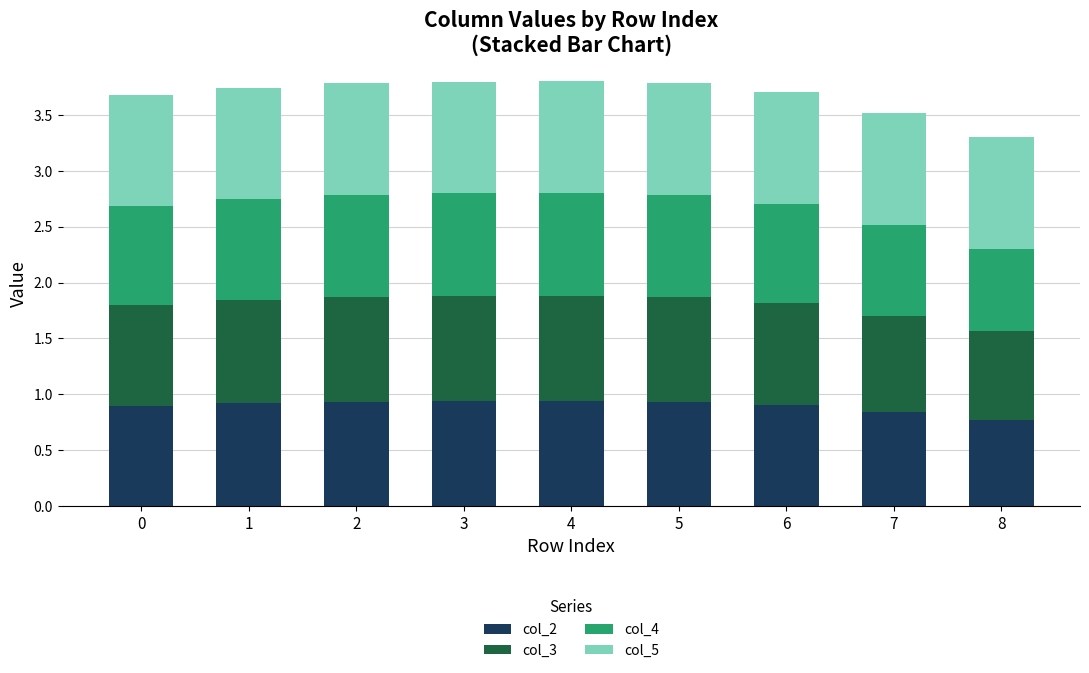

What is the total value across all series at 2?

3.8